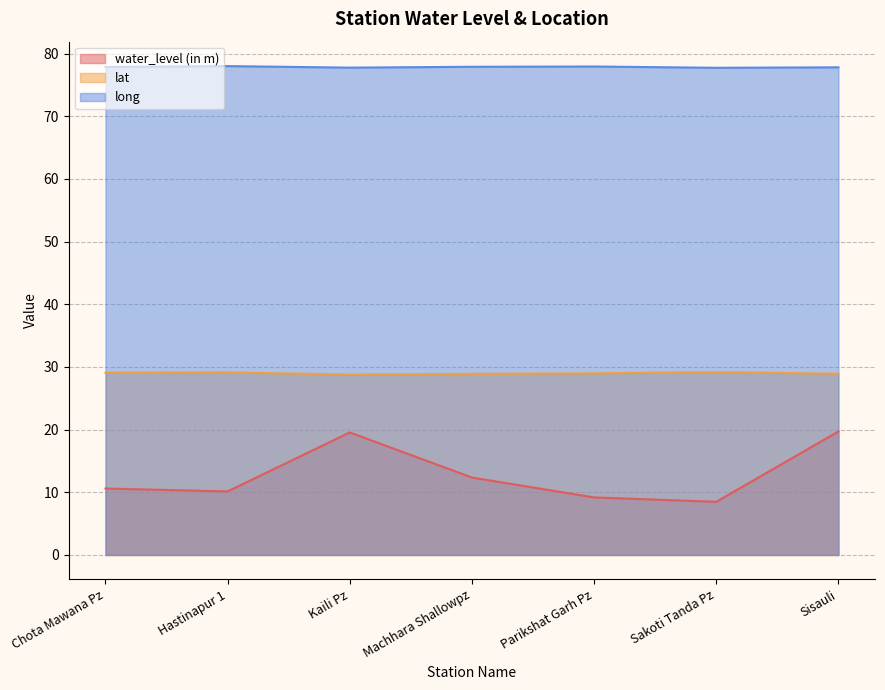

At how many categories does at least one series exceed 73?

7